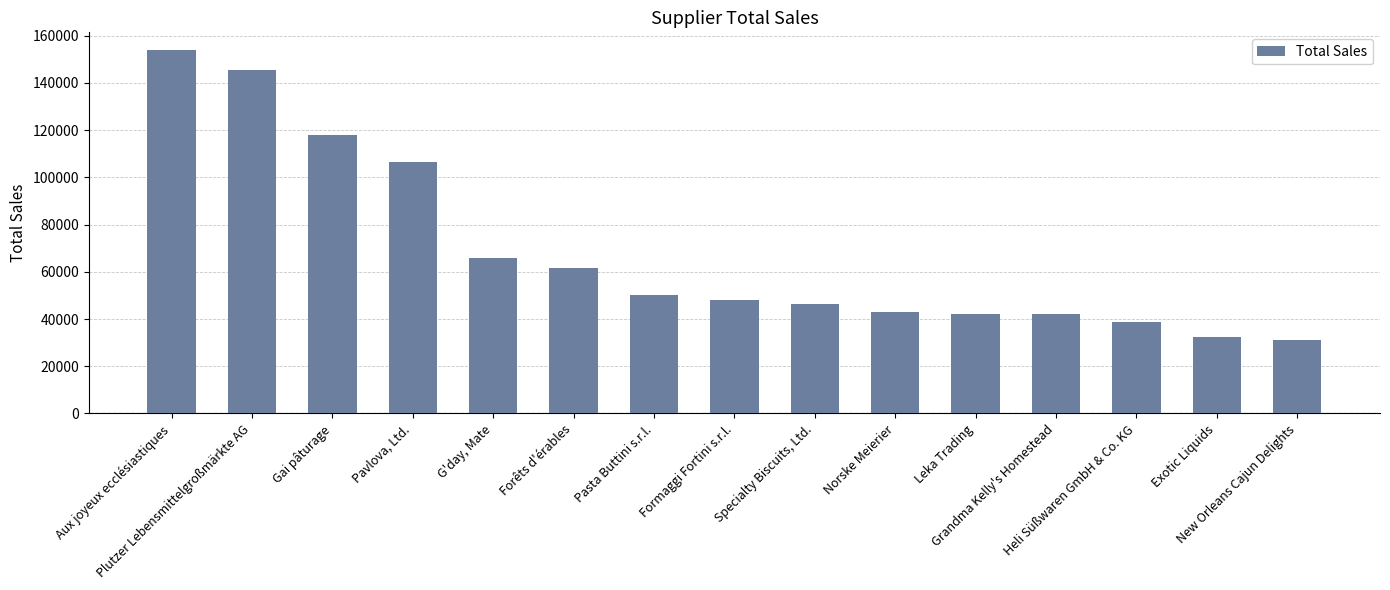

True or false: the data shows 43141.5 at Norske Meierier.

True